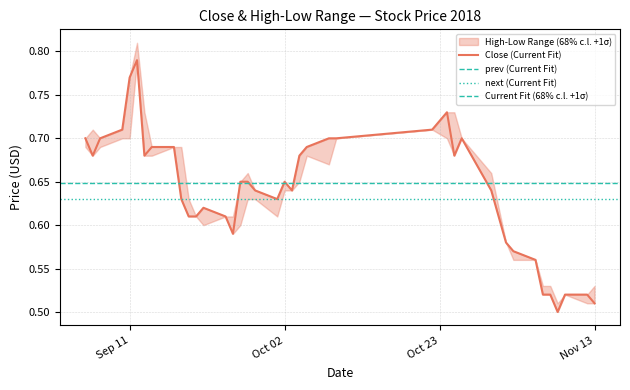

What is the difference between the maximum and minimum values in the Low series?

0.3